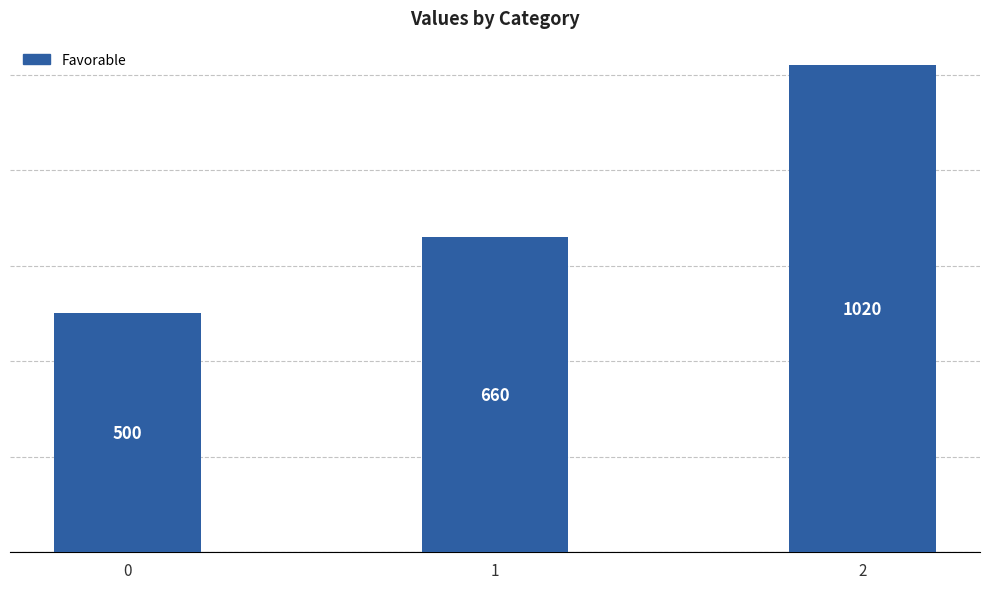

What is the ratio of the value at 2 to the value at 0?

2.0